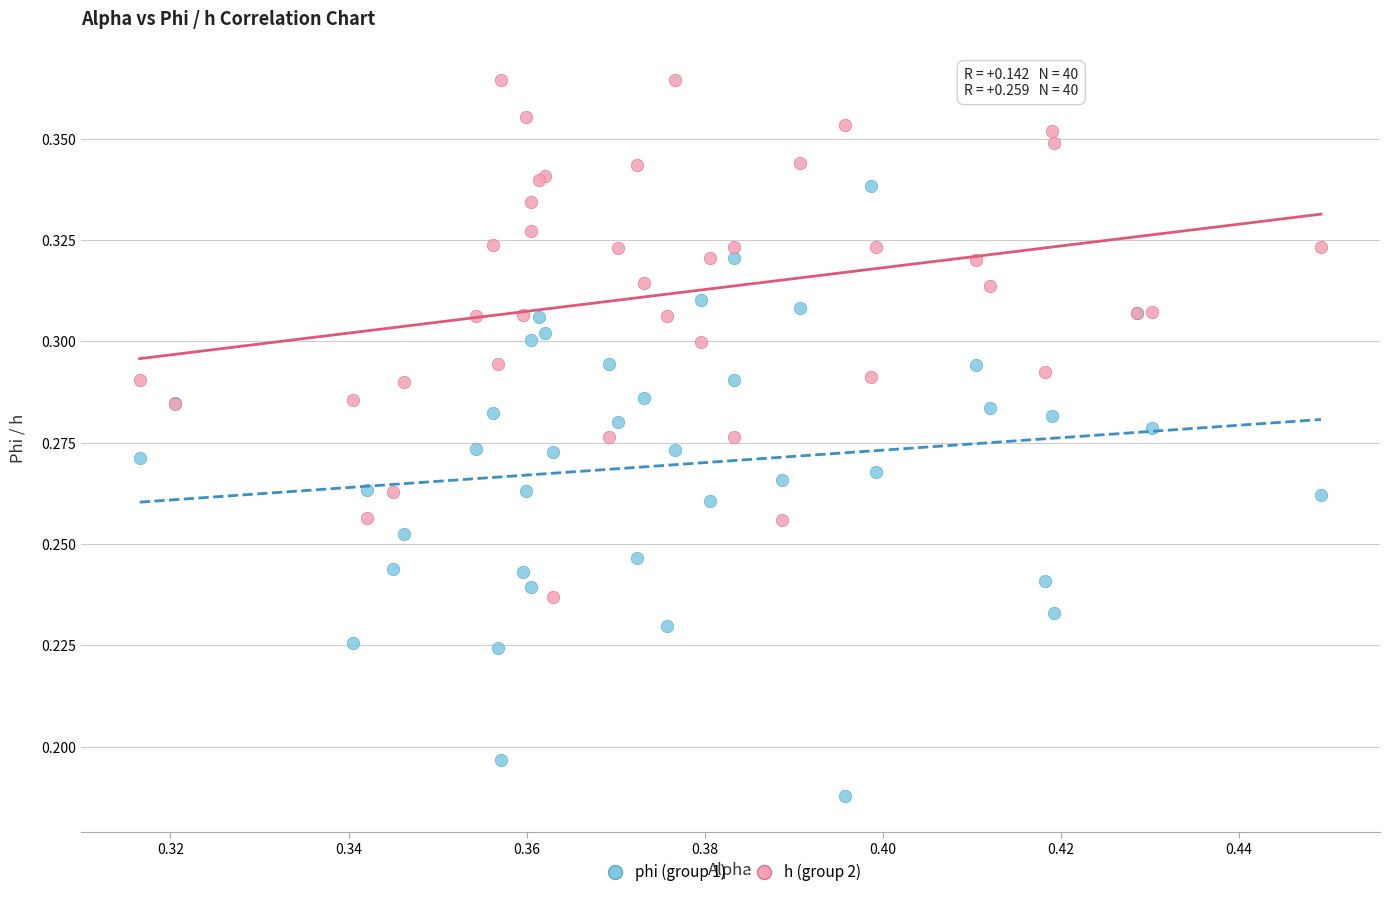

What are all the series names shown in the legend?

phi (group 1), h (group 2)